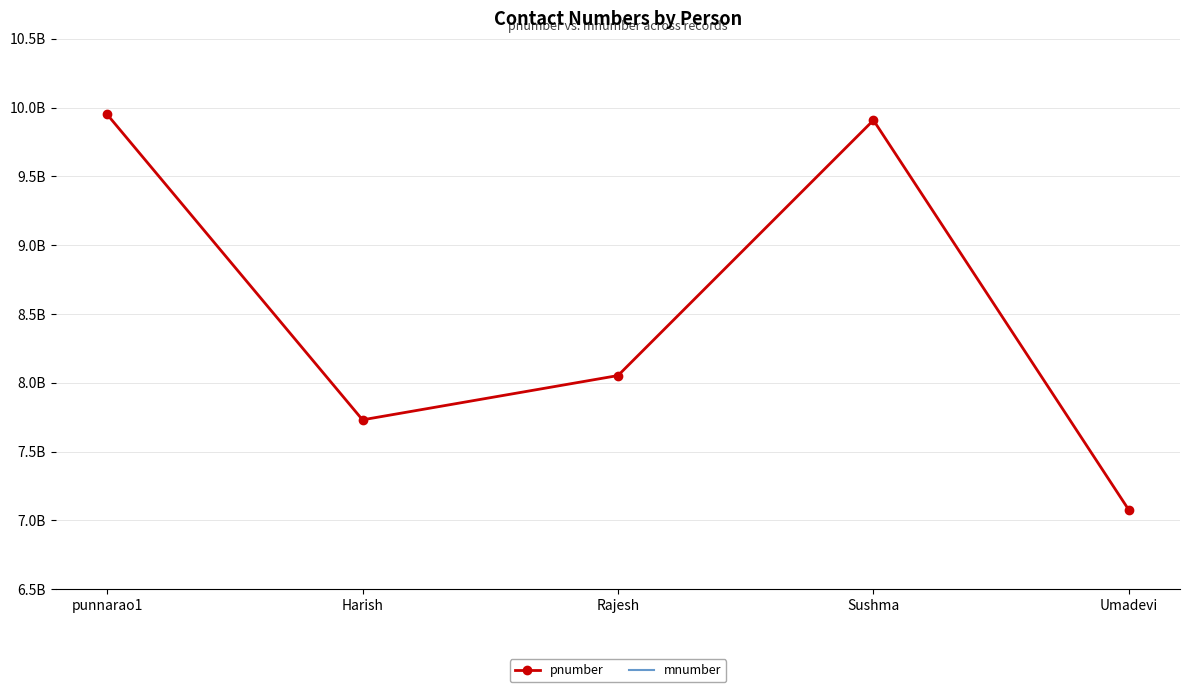

Which category has the lowest value in the pnumber series?

Umadevi